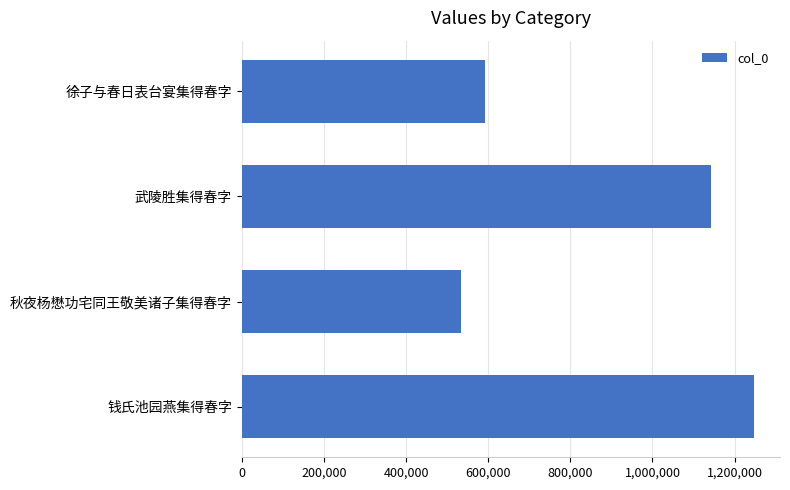

Between 武陵胜集得春字 and 钱氏池园燕集得春字, which is larger?

钱氏池园燕集得春字